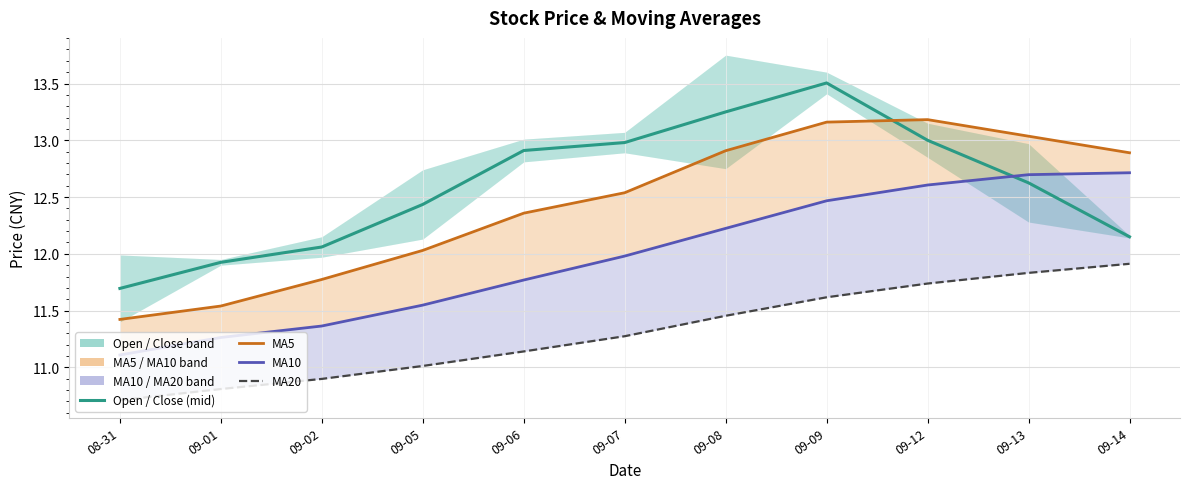

True or false: Open / Close (mid) and MA10 intersect in this chart.

True